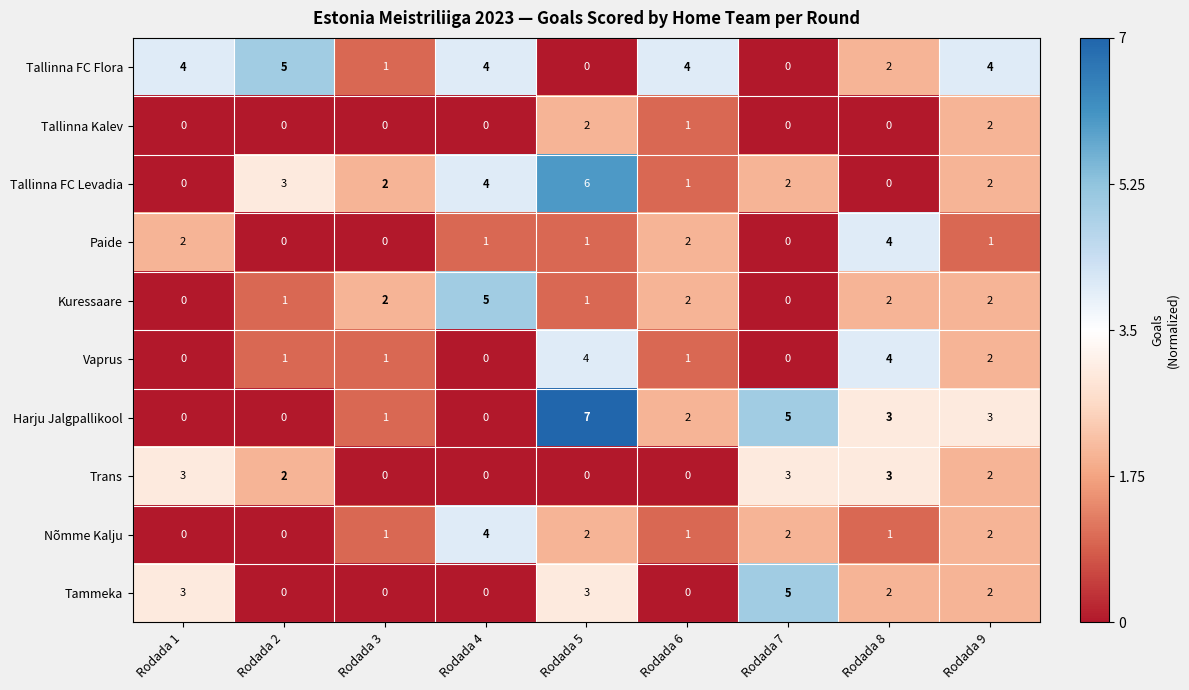

At which category is the sum across all series the highest?

Rodada 5